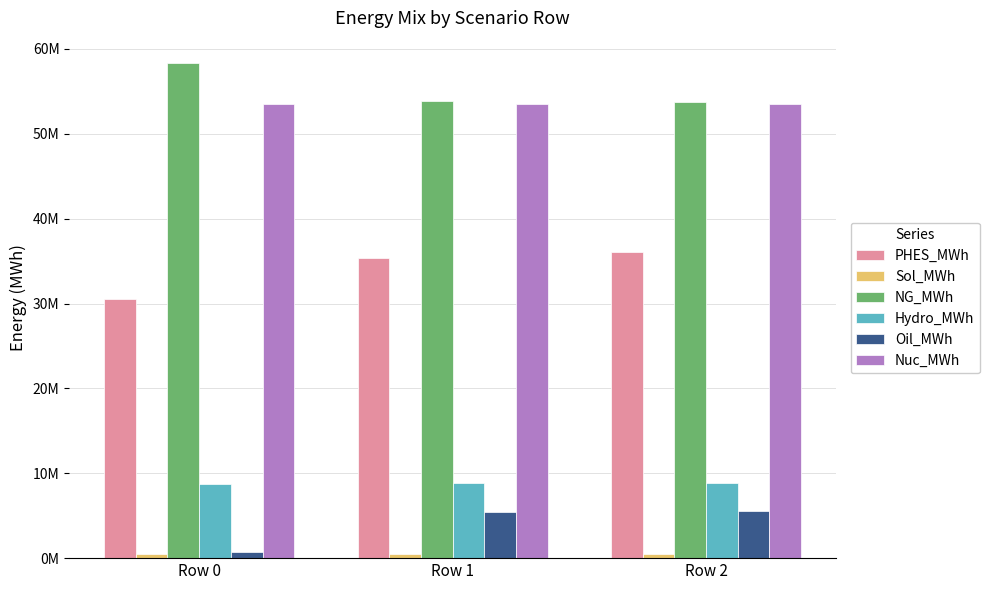

Which category has the highest value in the PHES_MWh series?

Row 2